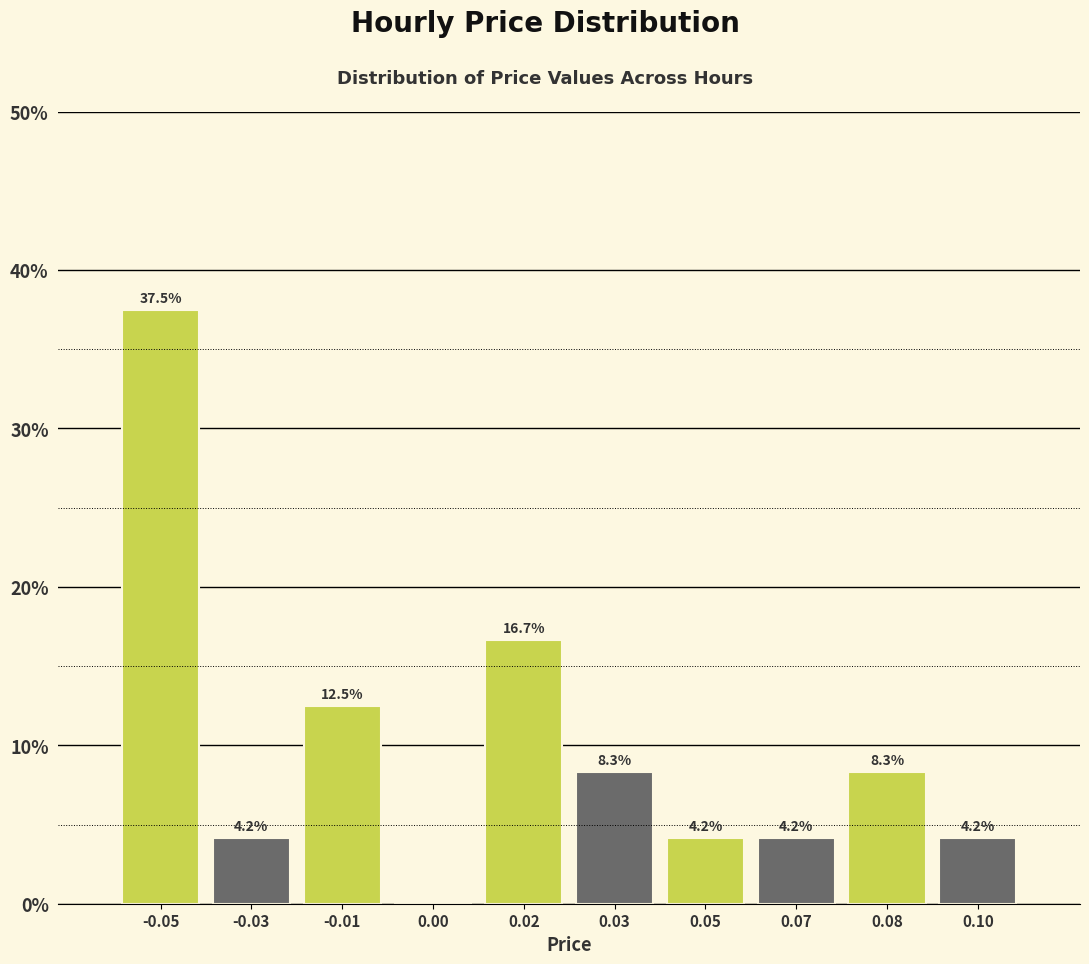

Reading left to right, transcribe all the data shown in this chart.

-0.05=37.5	-0.03=4.2	-0.01=12.5	0.00=0.0	0.02=16.7	0.03=8.3	0.05=4.2	0.07=4.2	0.08=8.3	0.10=4.2